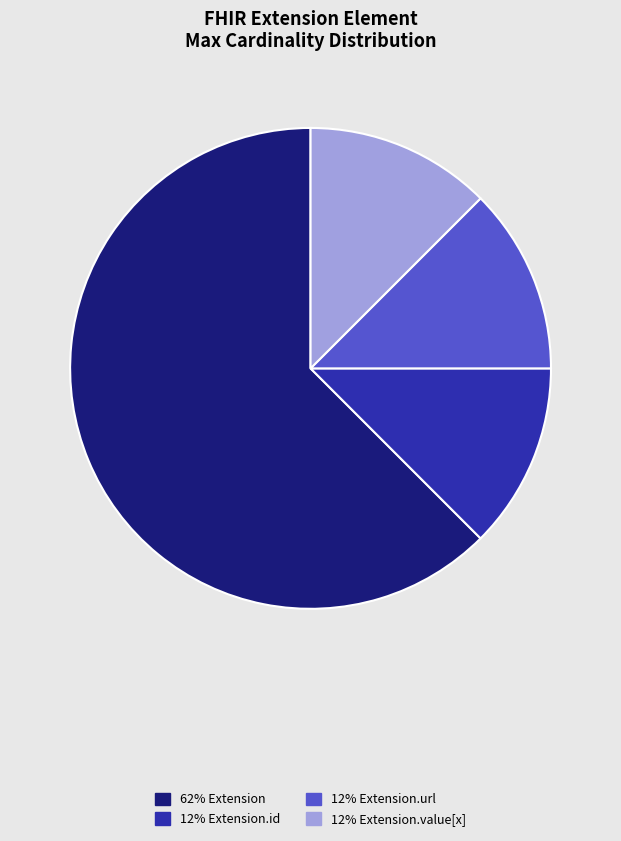

Is there a majority slice in this chart?

Yes